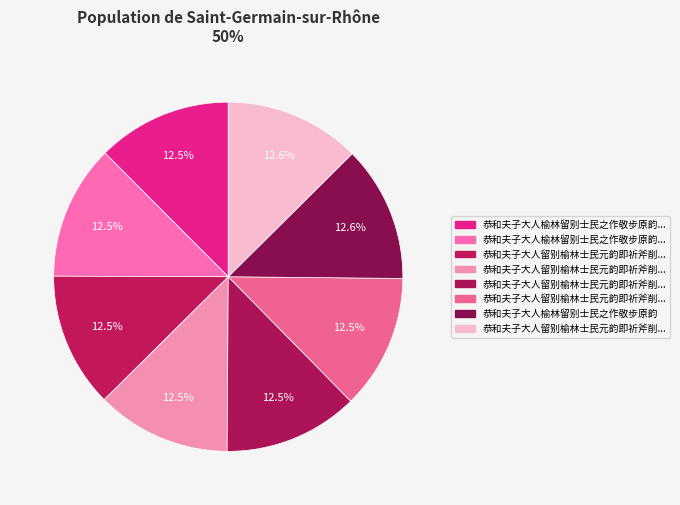

Rank the categories by value from highest to lowest.

恭和夫子大人榆林留别士民之作敬步原韵, 恭和夫子大人留别榆林士民元韵即祈斧削四首, 恭和夫子大人榆林留别士民之作敬步原韵 其二, 恭和夫子大人榆林留别士民之作敬步原韵 其一, 恭和夫子大人留别榆林士民元韵即祈斧削四首 其四, 恭和夫子大人留别榆林士民元韵即祈斧削四首 其三, 恭和夫子大人留别榆林士民元韵即祈斧削四首 其二, 恭和夫子大人留别榆林士民元韵即祈斧削四首 其一